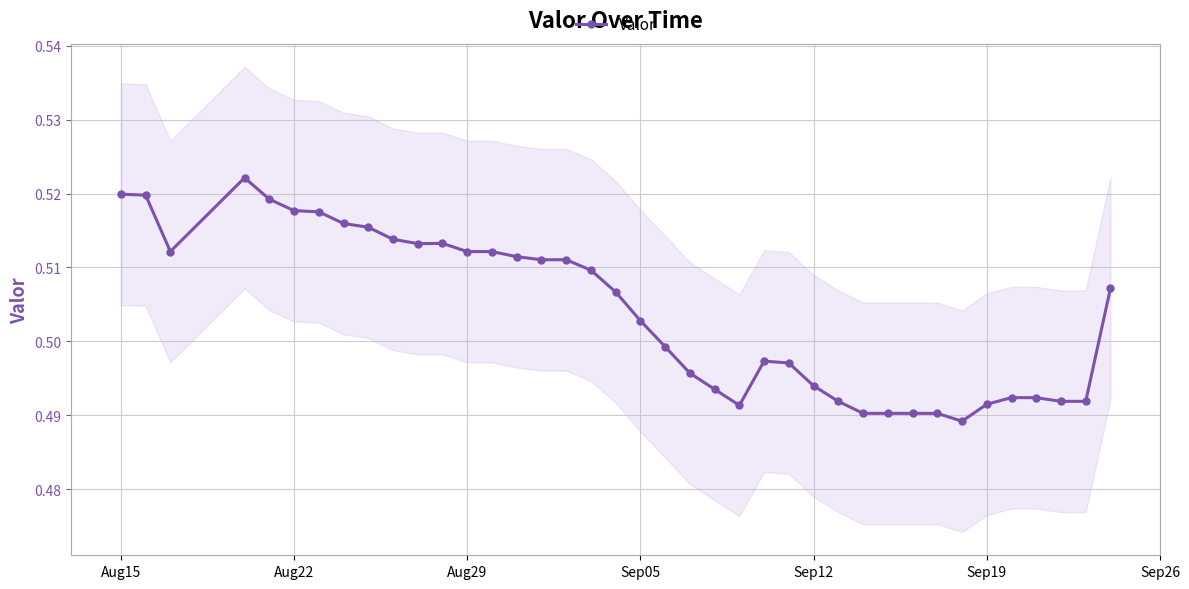

Count the values in the range 0 to 1.

39